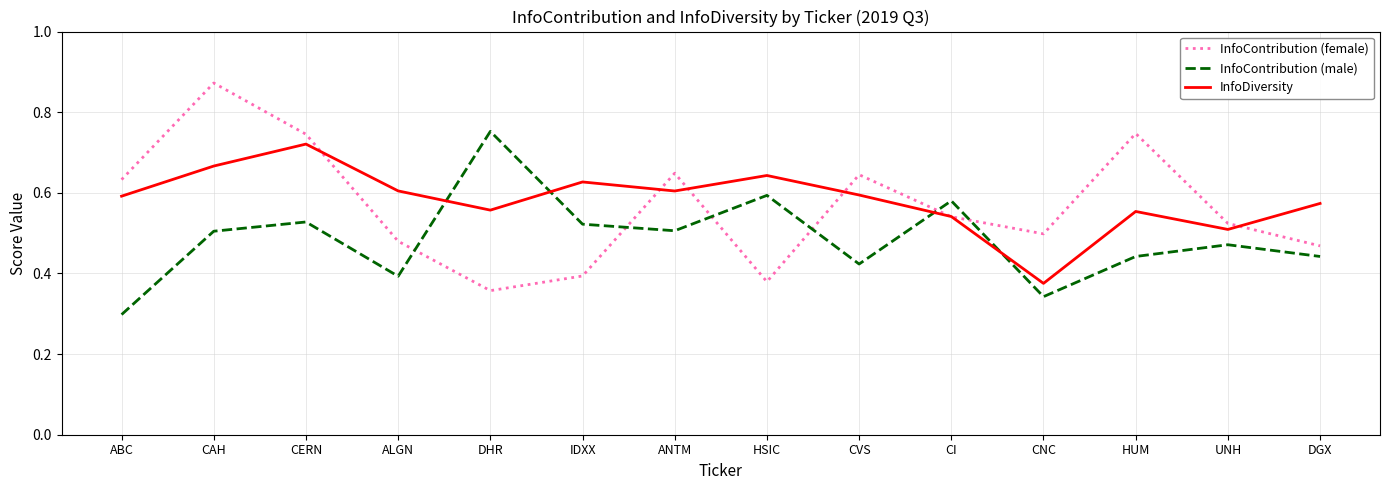

Is it true that InfoContribution (female) equals 0.3 at ALGN?

False